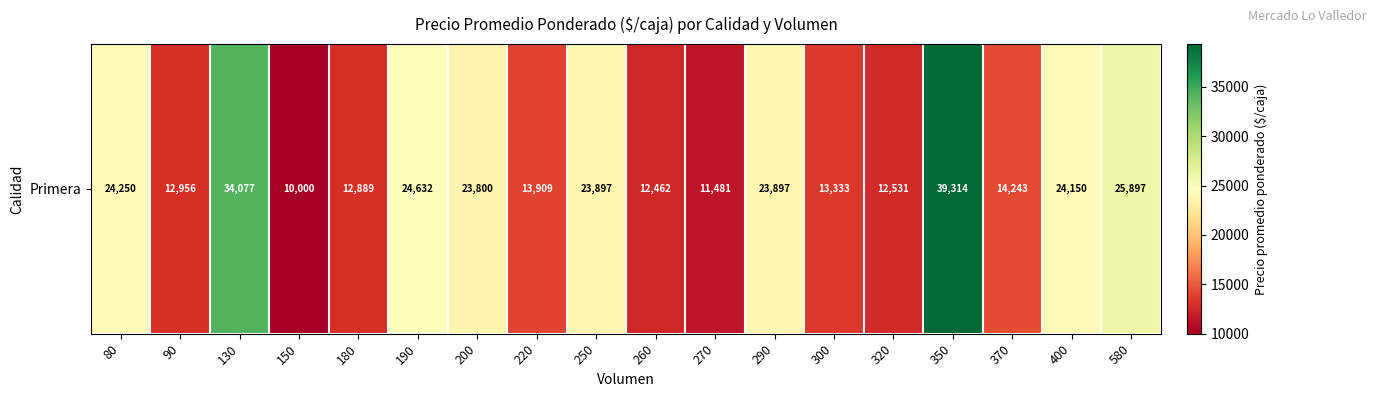

At which label is the value closest to 24657?

190